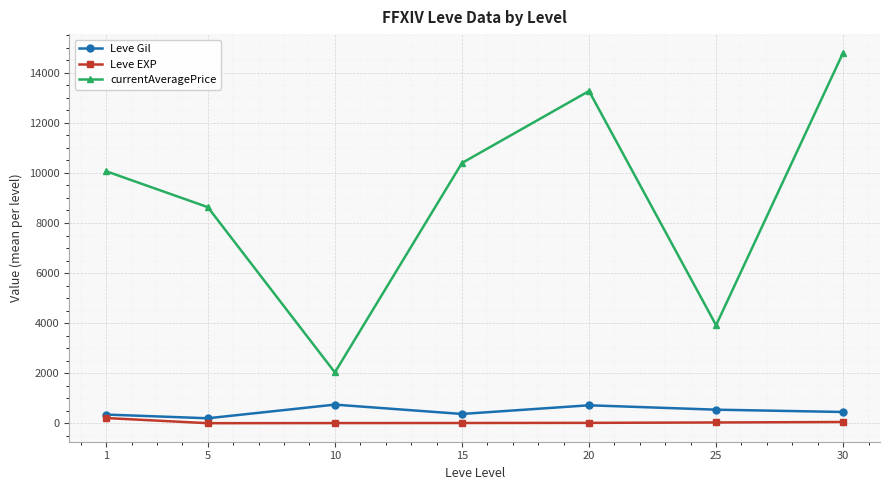

What is the difference between the Leve EXP values at 20 and 15?

5.3